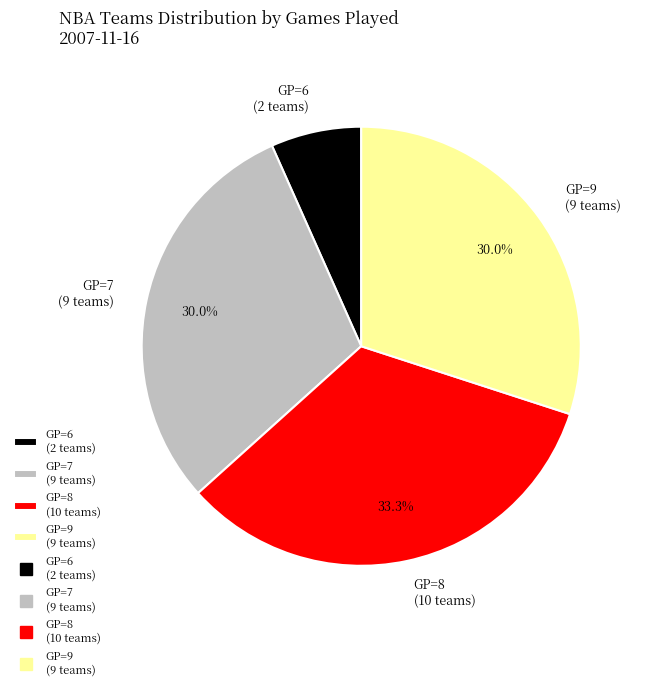

What is the ratio of the value at GP=8 (10 teams) to the value at GP=6 (2 teams)?

5.0